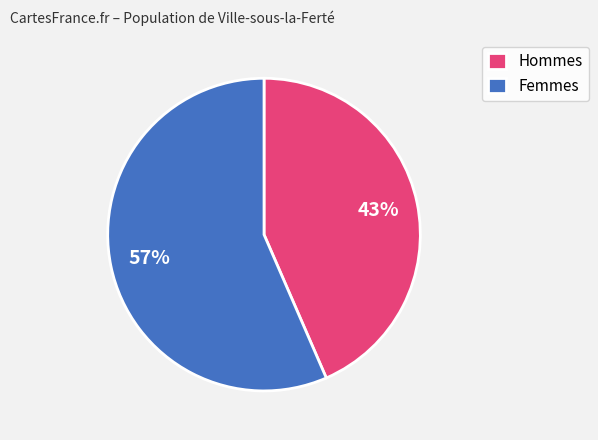

Is there a majority slice in this chart?

Yes